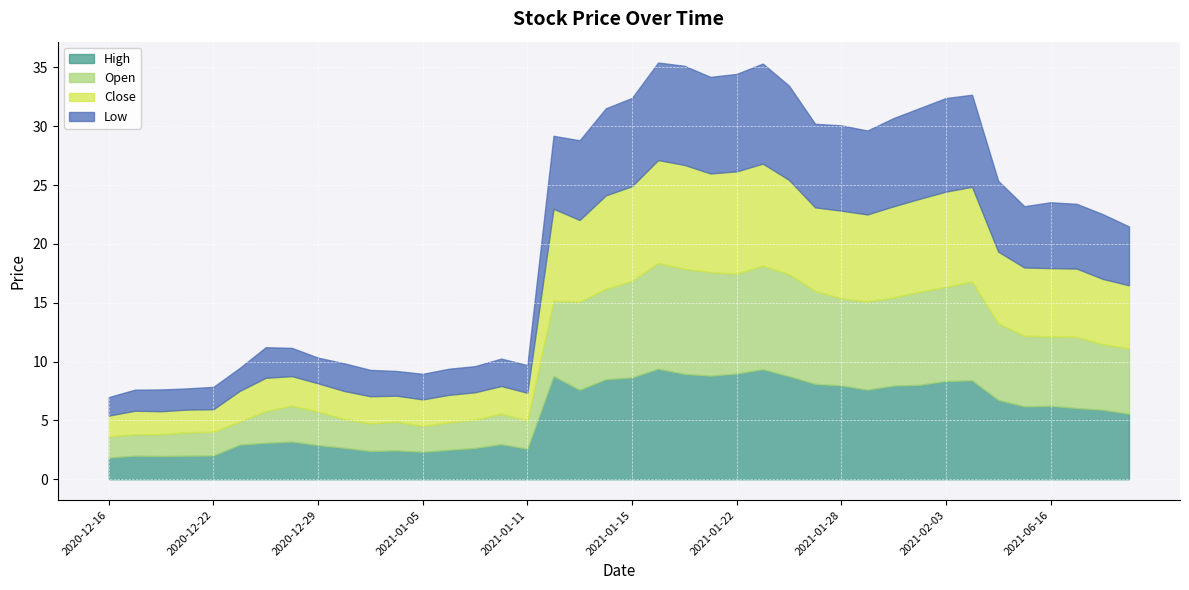

At how many categories does at least one series exceed 4?

23